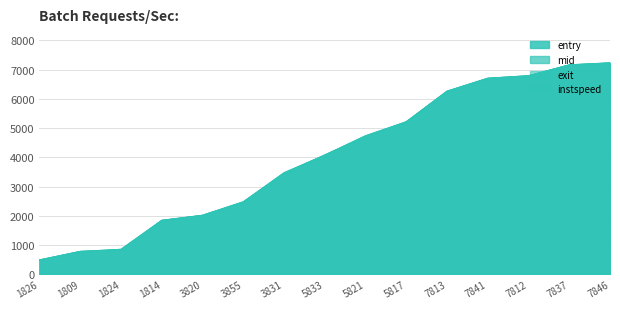

Does the chart have visible grid lines?

Yes